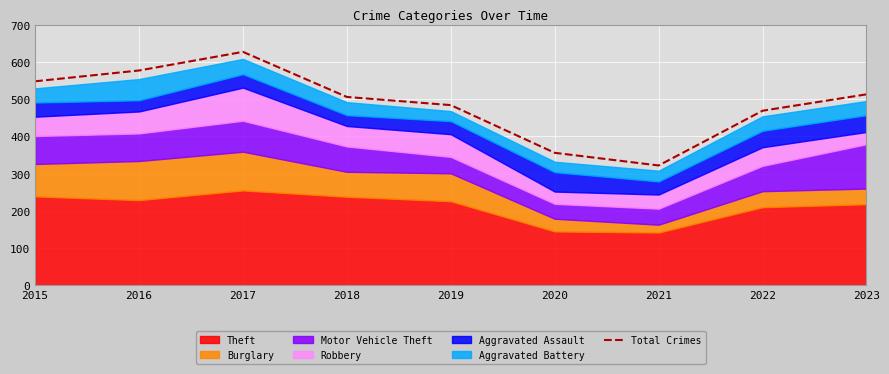

What is the difference between the values at 2019 and 2018?

22